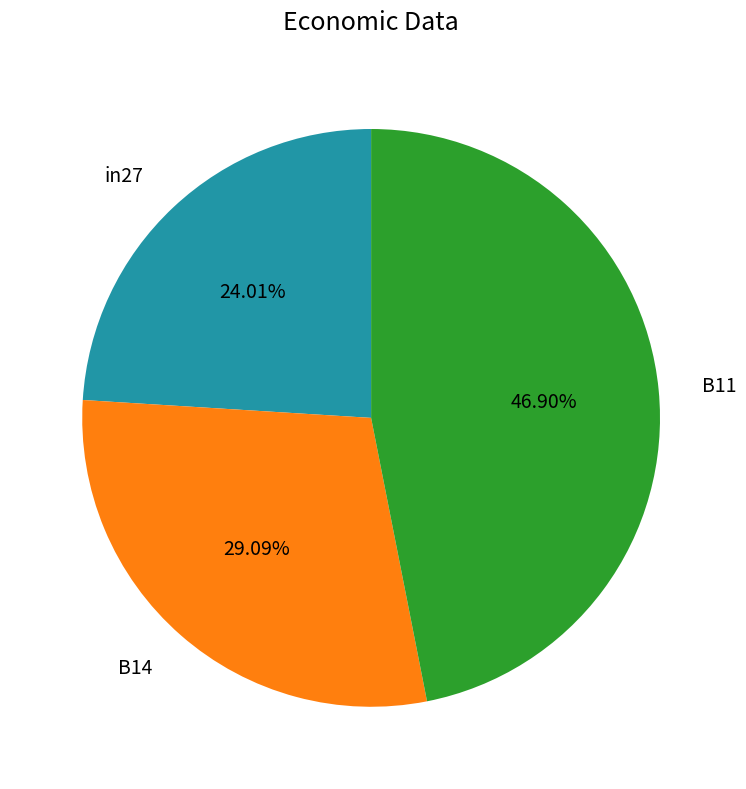

Does any single category account for the majority?

No